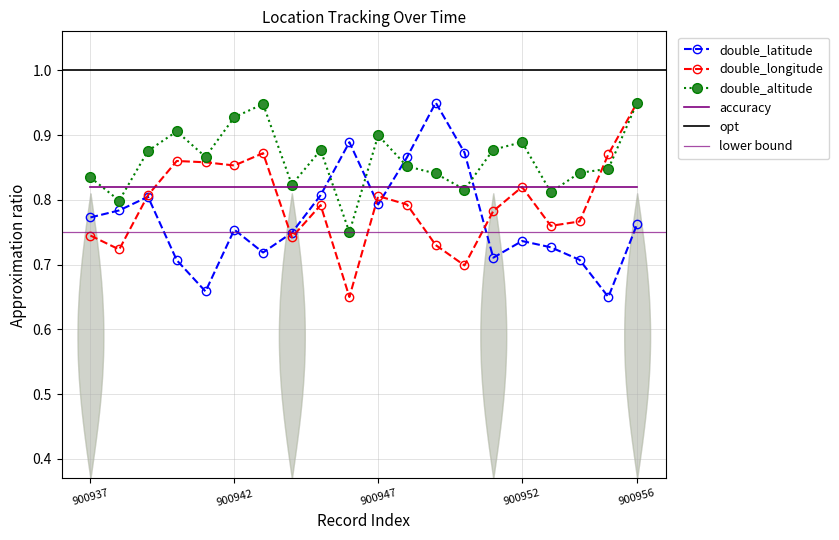

Rank the series by their maximum value, from highest to lowest.

double_latitude, double_longitude, double_altitude